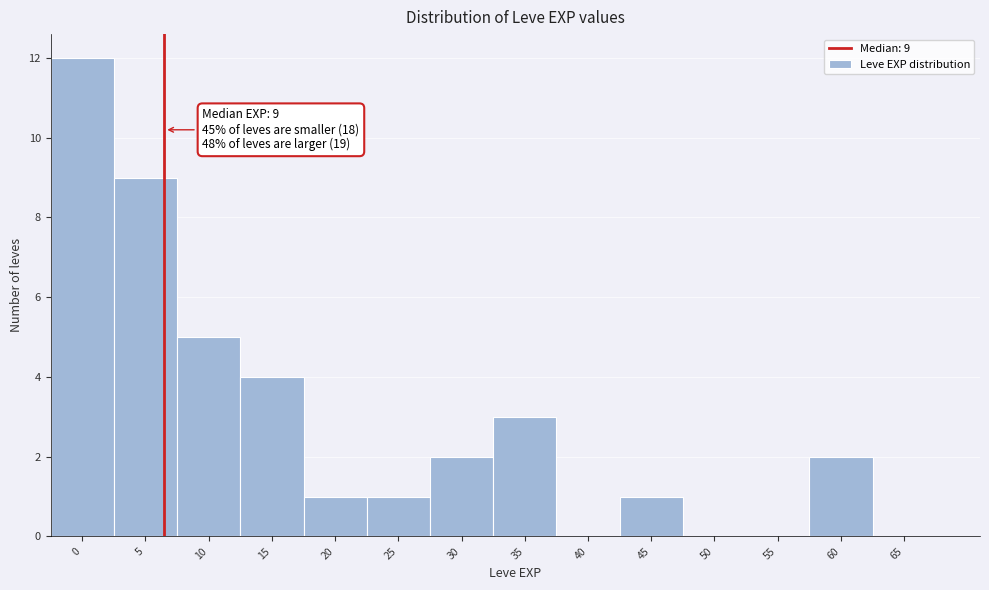

Reading left to right, extract all data points from this chart.

0=12	5=9	10=5	15=4	20=1	25=1	30=2	35=3	40=0	45=1	50=0	55=0	60=2	65=0